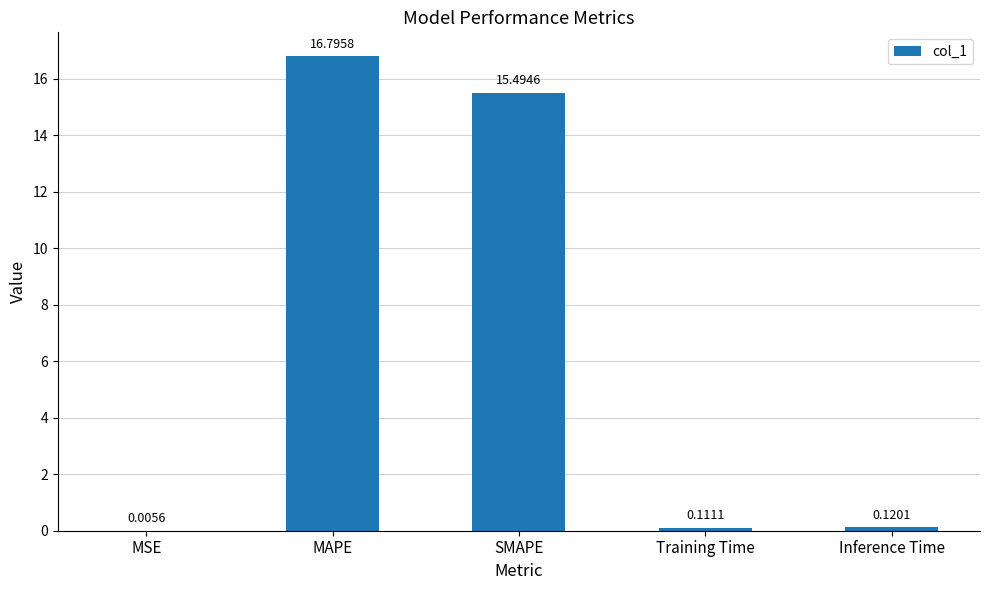

What is the average value?

6.5